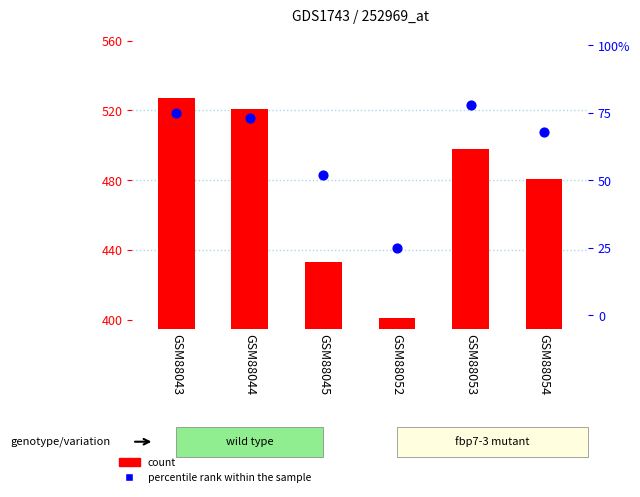

Which series has the largest Y range (max minus min)?

count